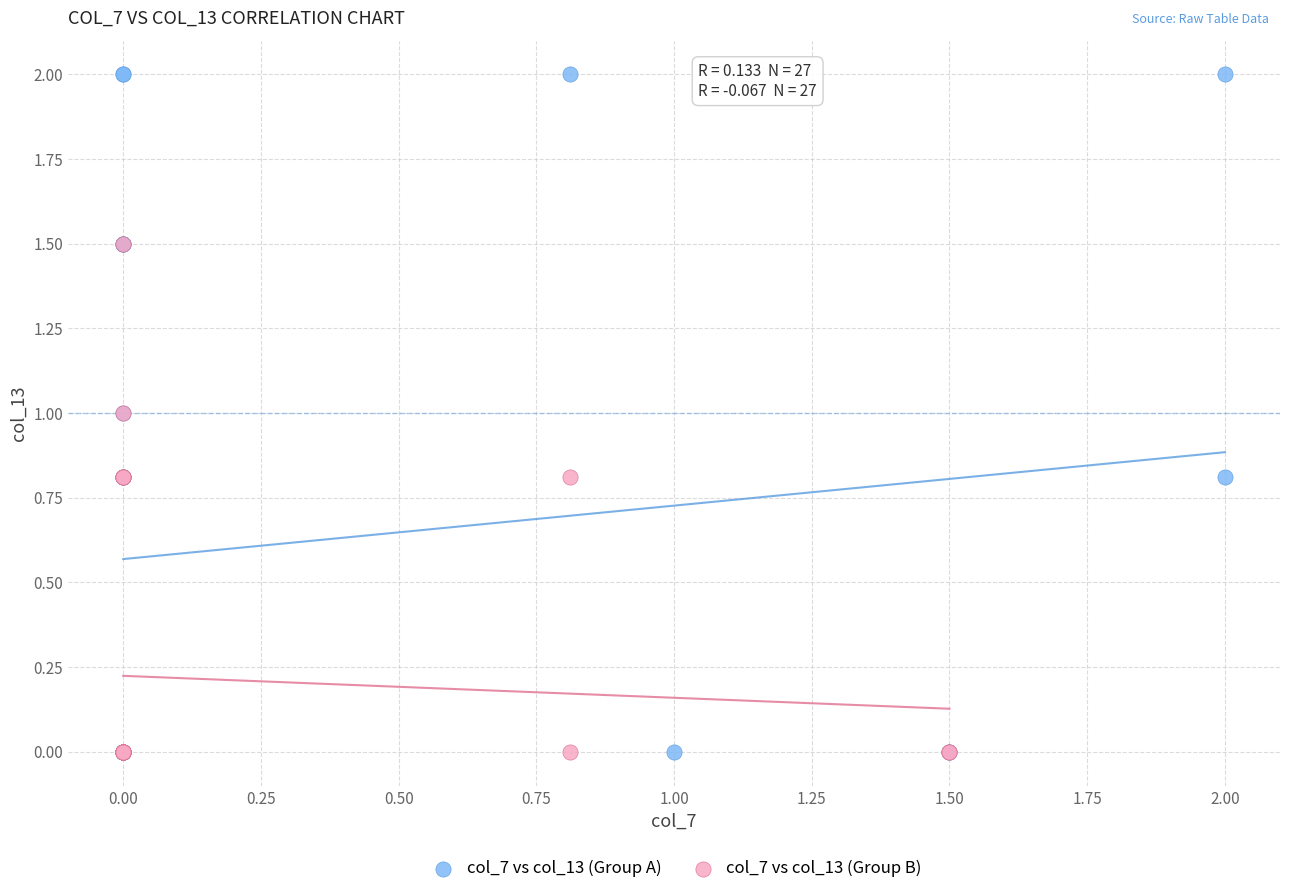

Which series has the widest spread of Y values?

col_7 vs col_13 (Group A)